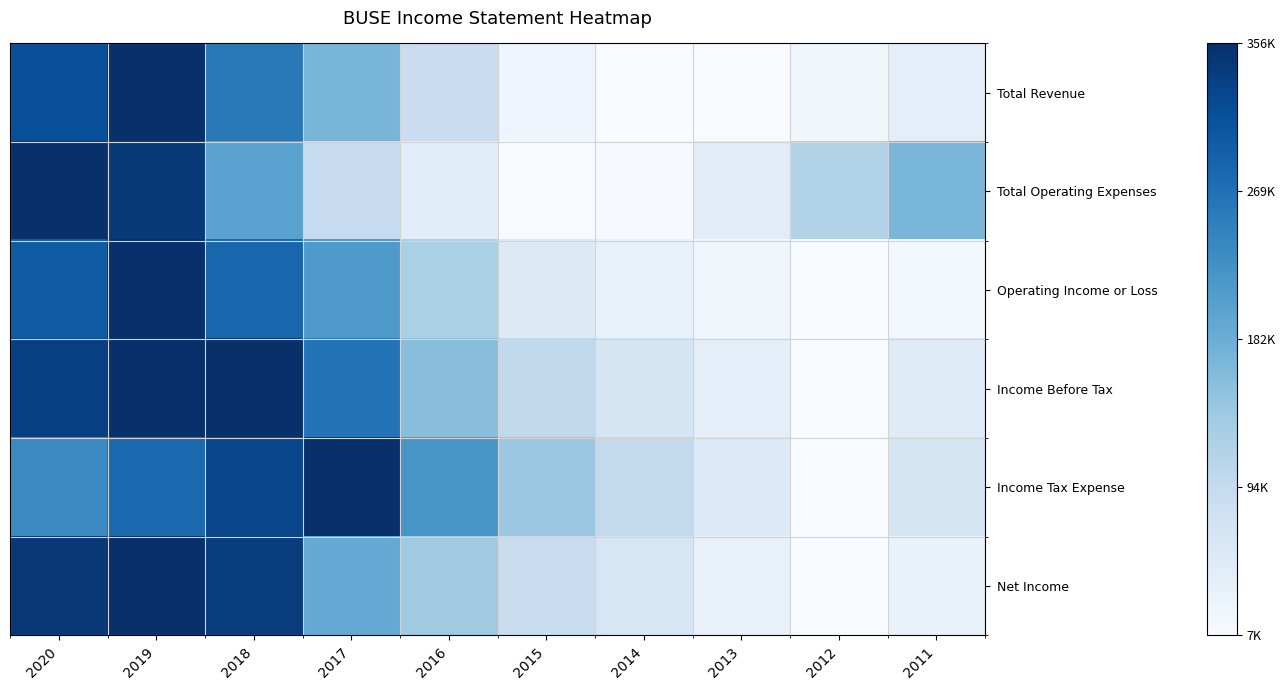

Reading left to right, what are all the values shown in this chart?

Total Revenue: 2020=0.9	2019=1.0	2018=0.7	2017=0.5	2016=0.2	2015=0.0	2014=0.0	2013=0.0	2012=0.0	2011=0.1
Total Operating Expenses: 2020=1.0	2019=1.0	2018=0.6	2017=0.2	2016=0.1	2015=0.0	2014=0.0	2013=0.1	2012=0.3	2011=0.5
Operating Income or Loss: 2020=0.8	2019=1.0	2018=0.8	2017=0.6	2016=0.3	2015=0.1	2014=0.1	2013=0.0	2012=0.0	2011=0.0
Income Before Tax: 2020=0.9	2019=1.0	2018=1.0	2017=0.7	2016=0.4	2015=0.3	2014=0.2	2013=0.1	2012=0.0	2011=0.1
Income Tax Expense: 2020=0.6	2019=0.8	2018=0.9	2017=1.0	2016=0.6	2015=0.4	2014=0.3	2013=0.1	2012=0.0	2011=0.2
Net Income: 2020=1.0	2019=1.0	2018=1.0	2017=0.5	2016=0.4	2015=0.2	2014=0.2	2013=0.1	2012=0.0	2011=0.1